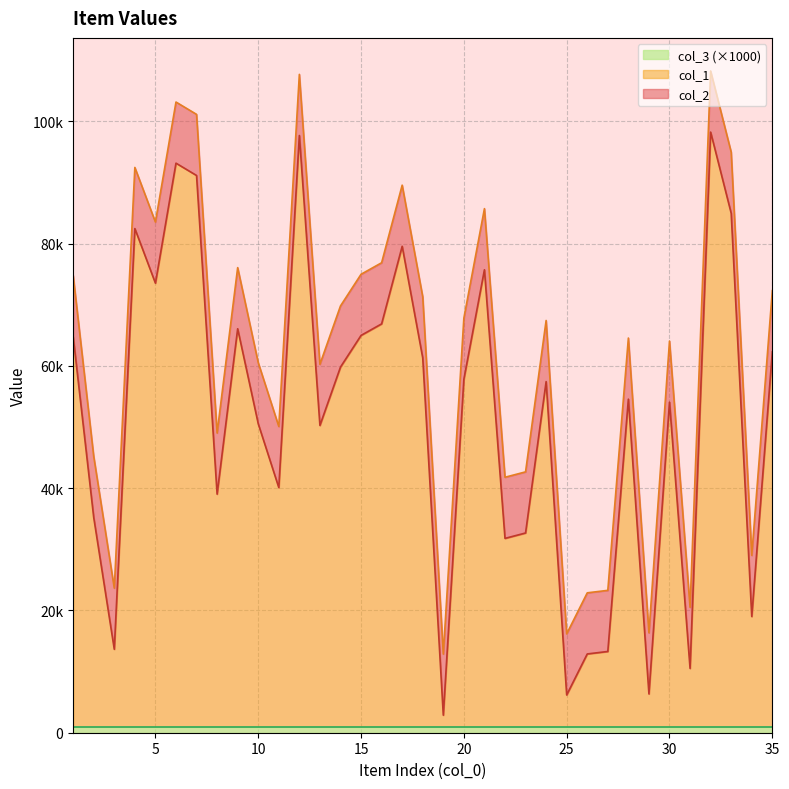

What is the difference between the maximum and minimum values in the col_2 series?

95394